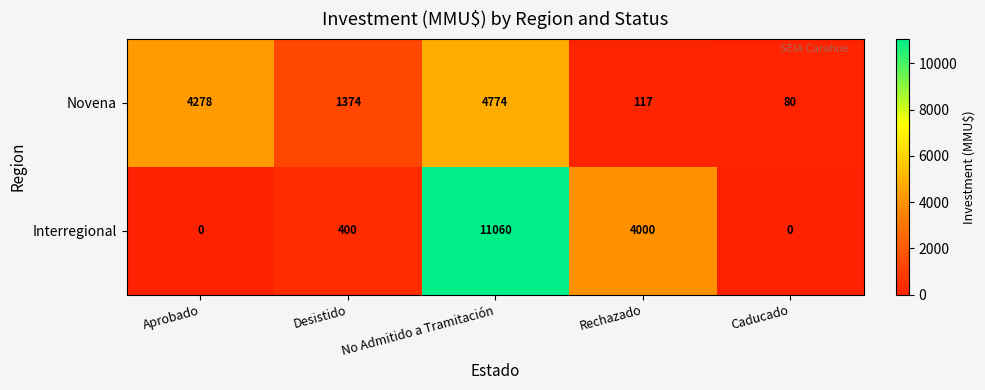

Rank the series by their average value, from highest to lowest.

Interregional, Novena